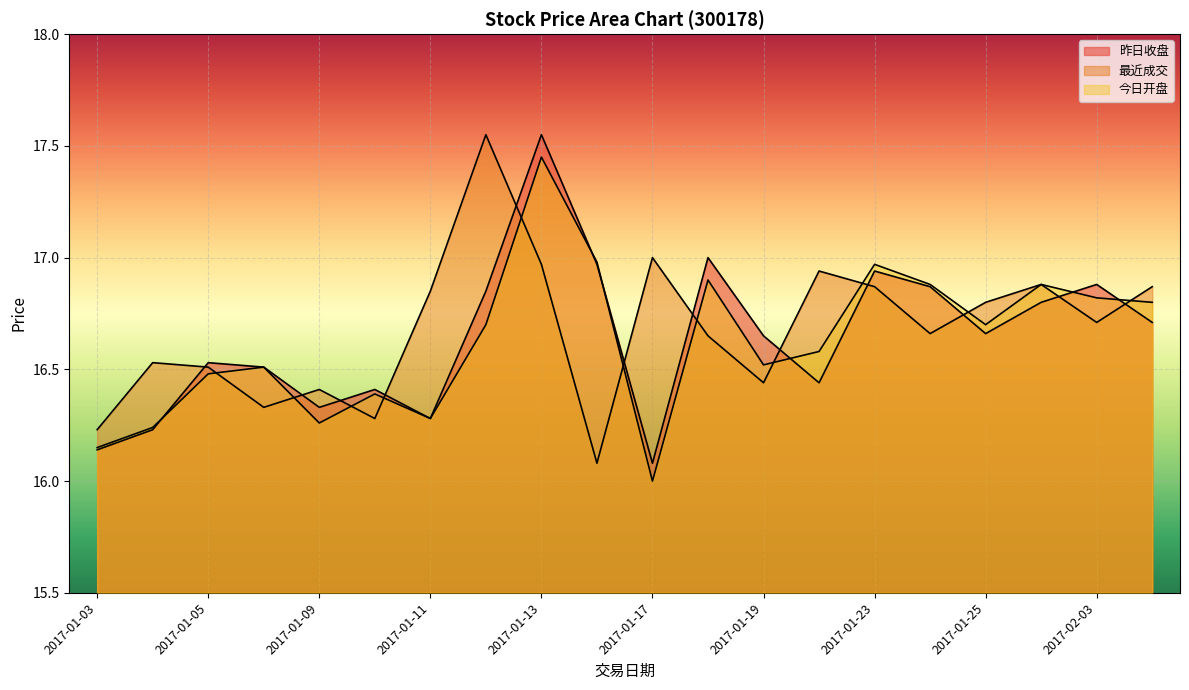

At 2017-01-18, list the series in order from smallest to largest.

最近成交, 今日开盘, 昨日收盘